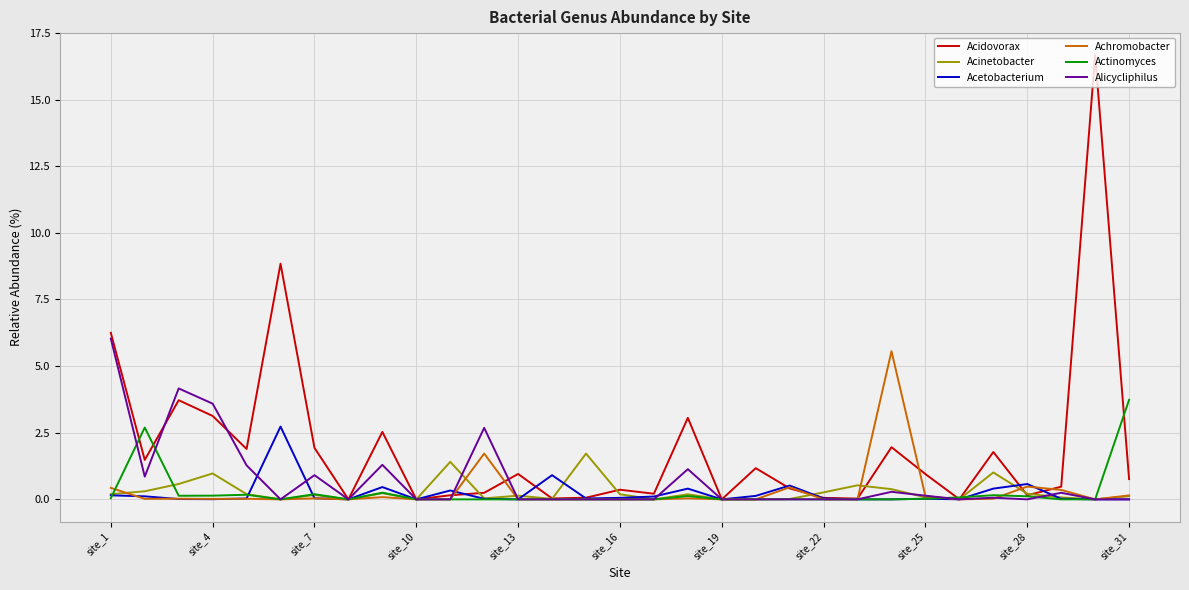

Which series has the widest spread of values?

Acidovorax